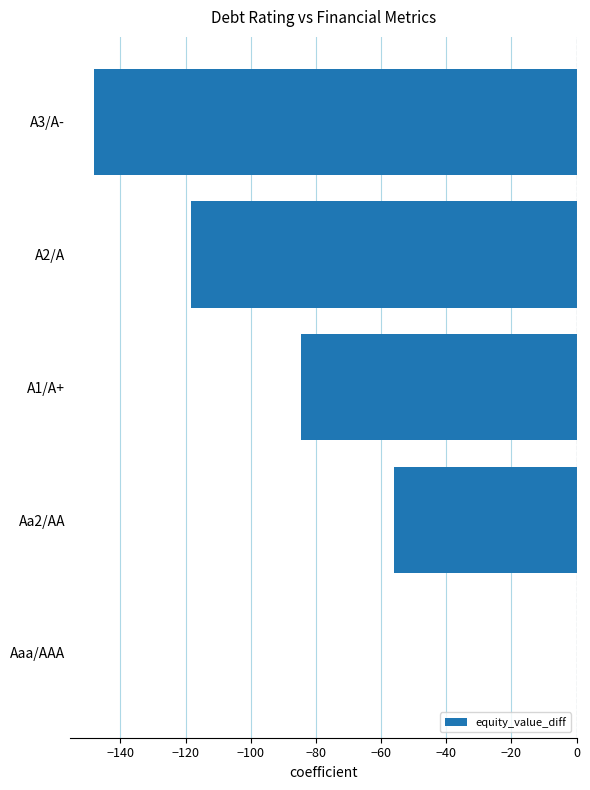

Reading bottom to top, transcribe all the data shown in this chart.

Aaa/AAA=0.0	Aa2/AA=-56.2	A1/A+=-84.7	A2/A=-118.2	A3/A-=-148.1